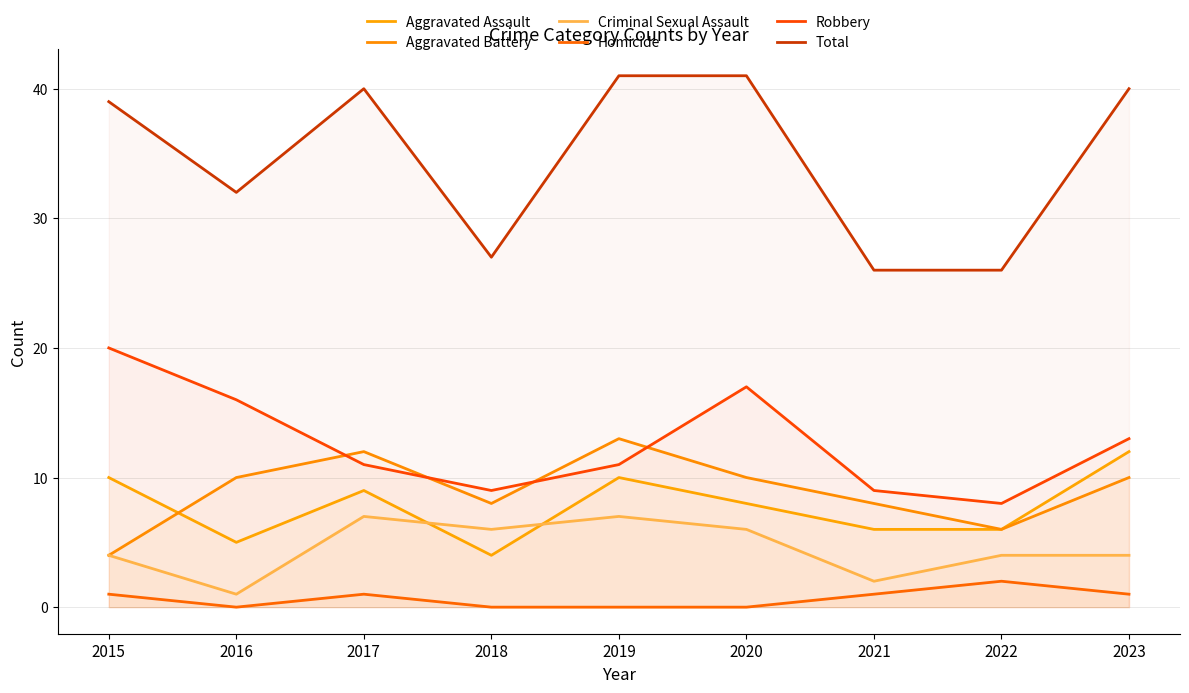

What is the total value across all series at 2020?

82